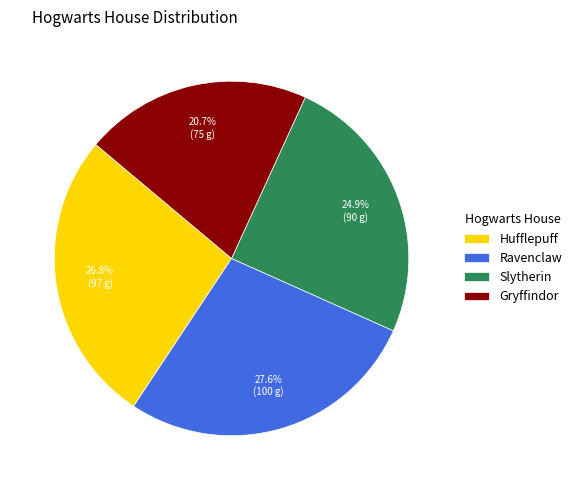

What is the largest slice in the pie chart?

Ravenclaw